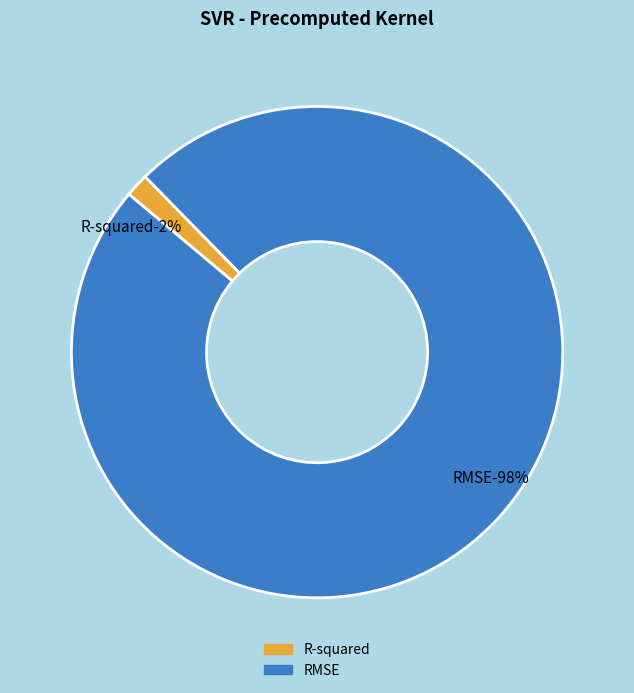

How many slices are in this pie chart?

2